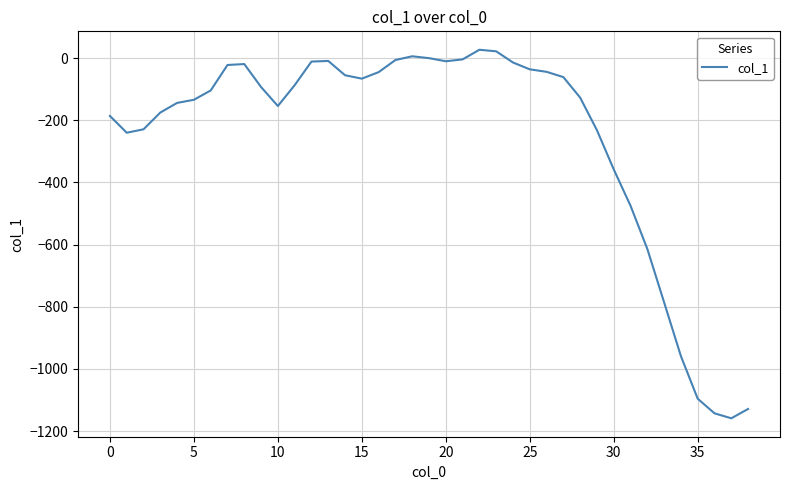

What is the greatest value displayed?

27